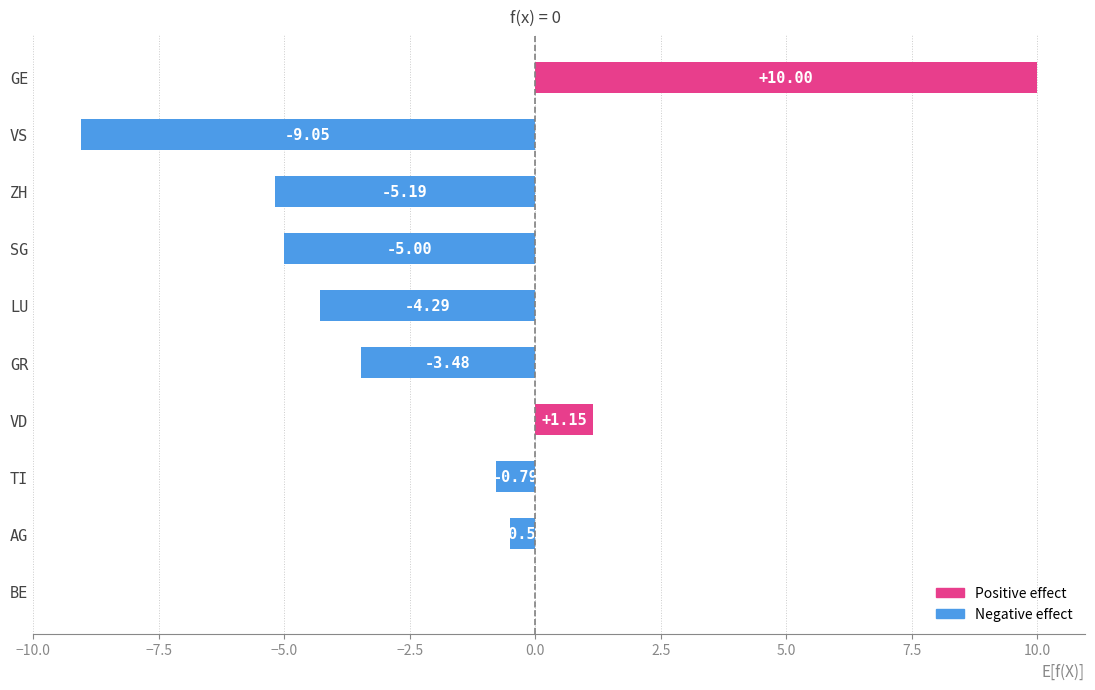

Between VD and TI, which is larger?

VD